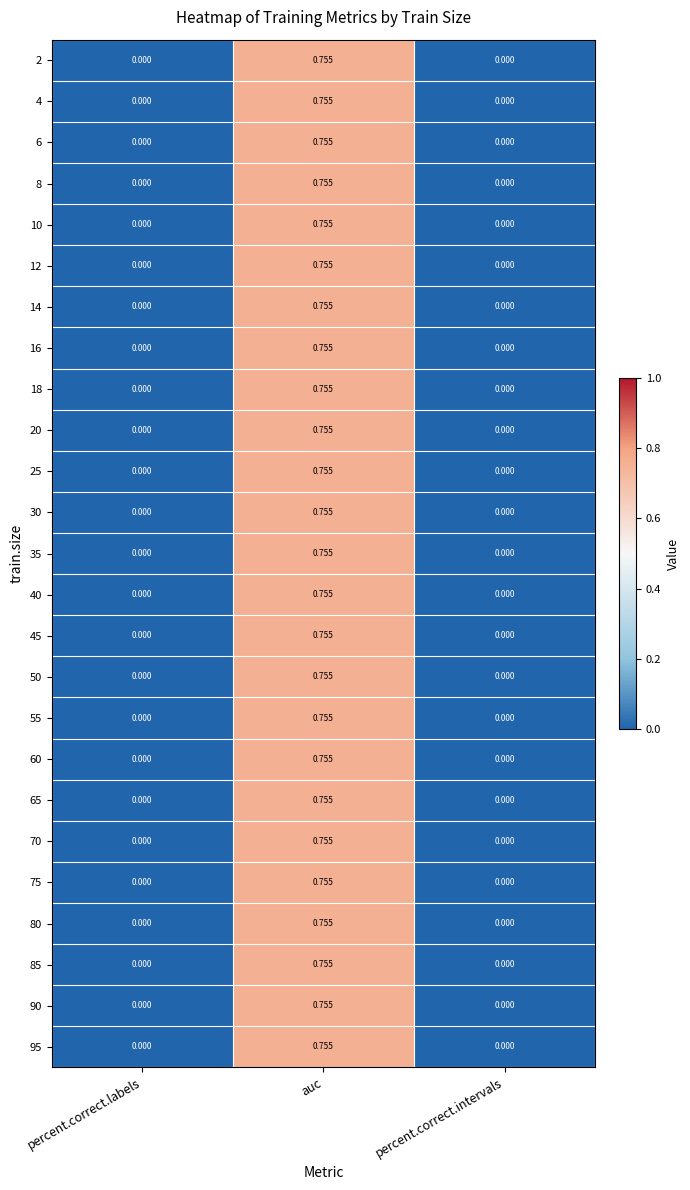

At which label does 6 reach its peak?

auc